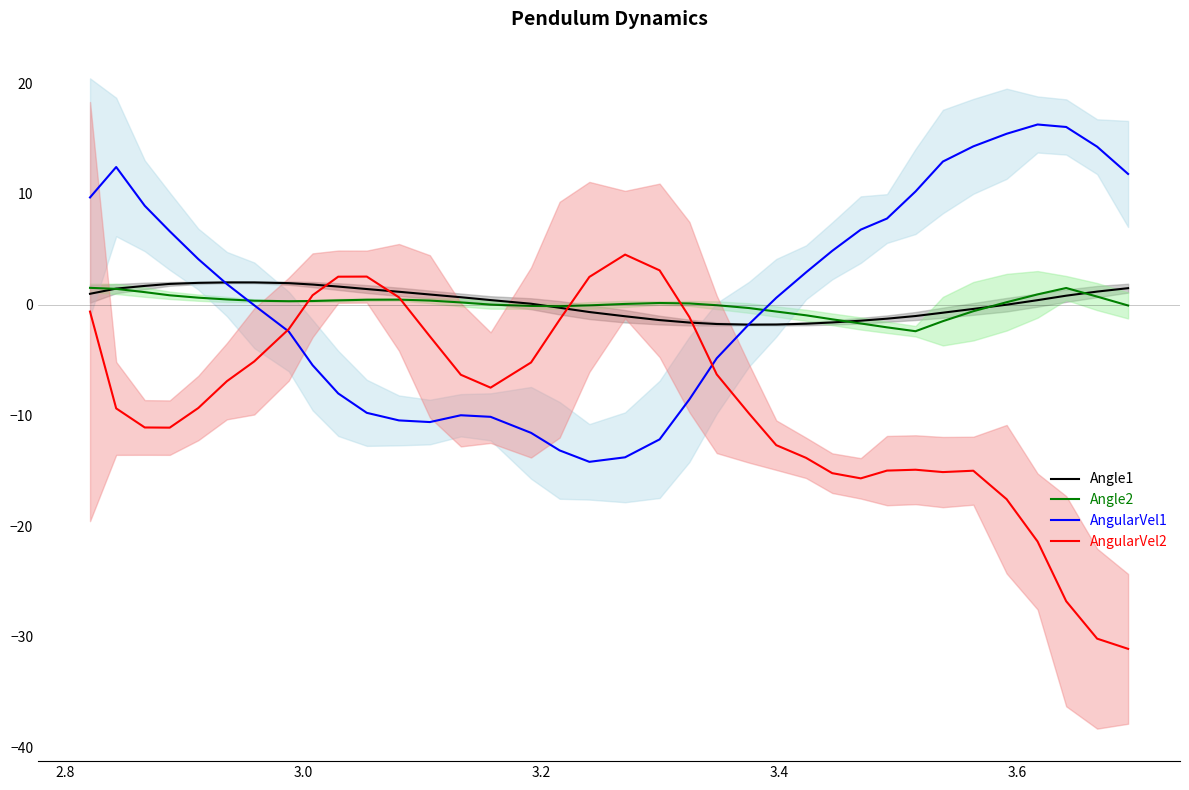

What is the average value of the Angle1 series?

0.2